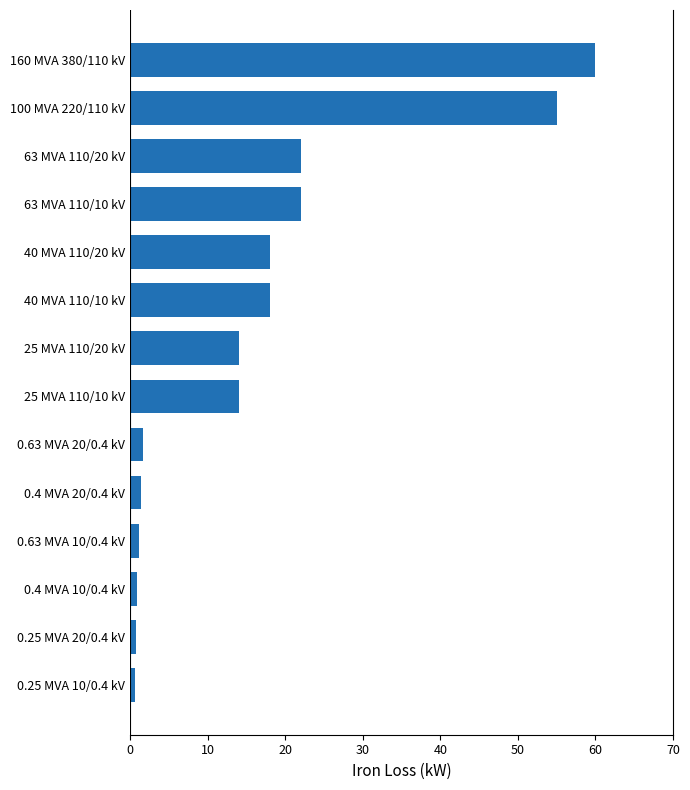

What is the minimum value shown in the chart?

0.6